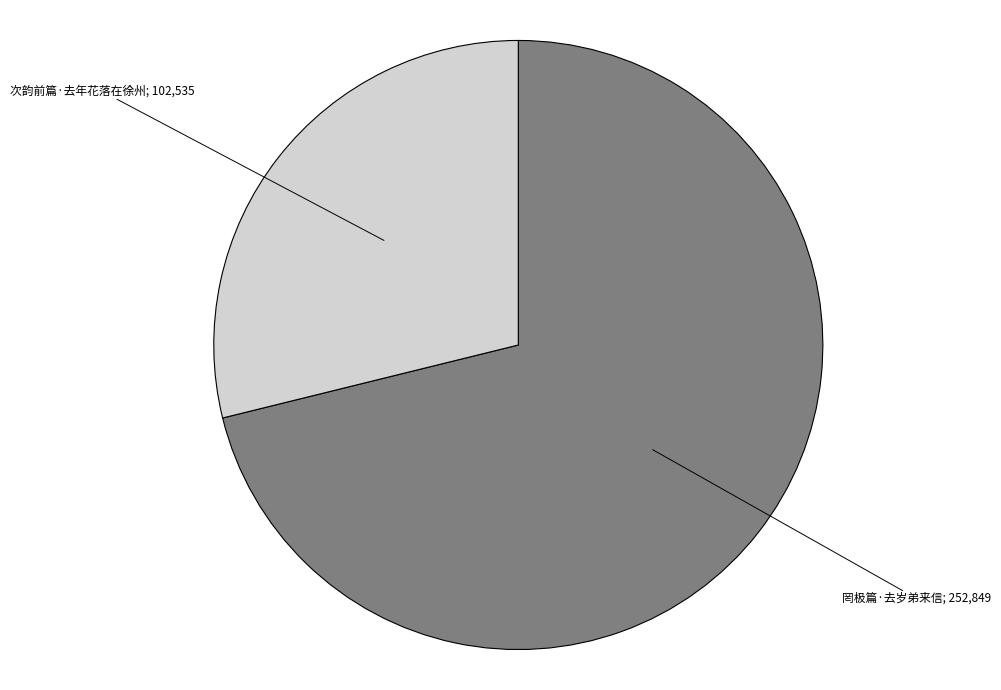

Is there any slice that represents more than half of the pie?

Yes